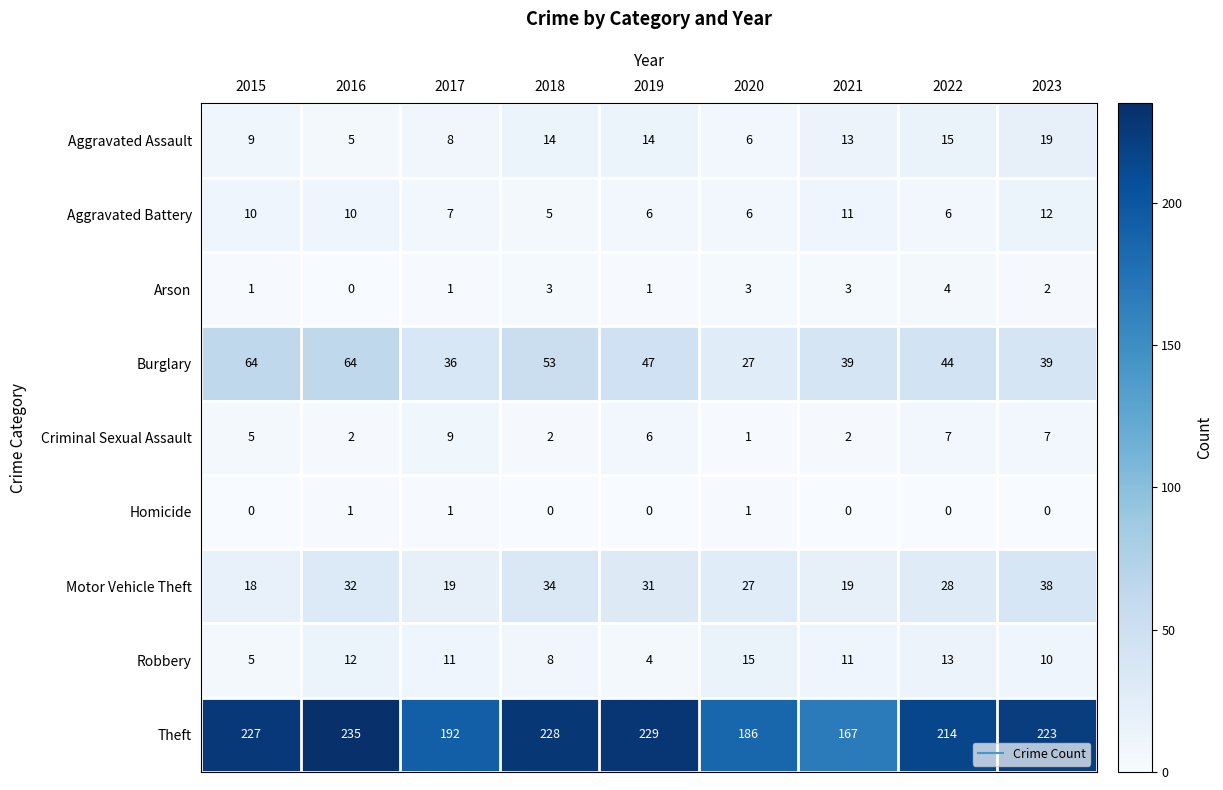

What is the difference between the second highest and second lowest values in the Theft series?

43